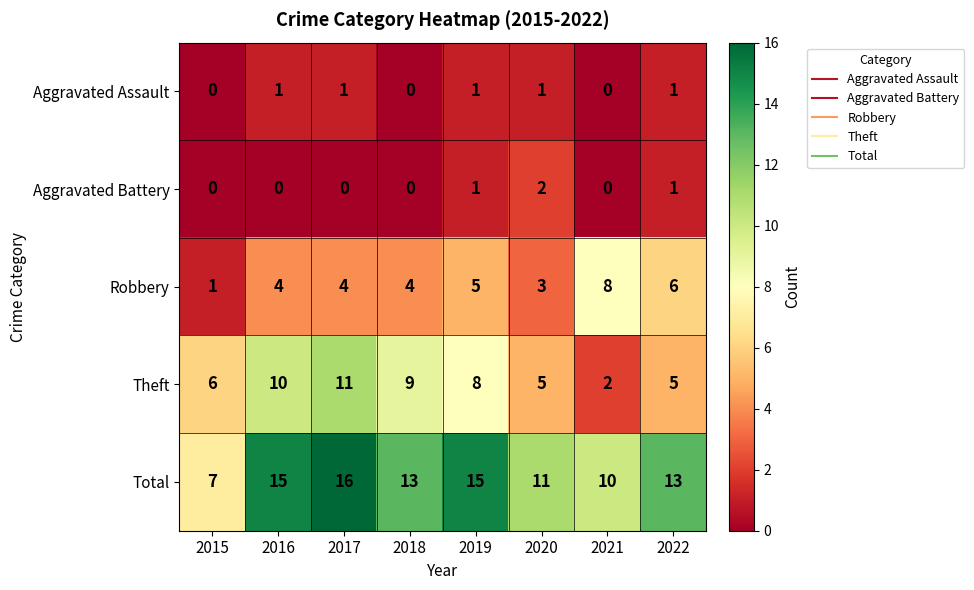

What is the difference between the Theft values at 2019 and 2021?

6